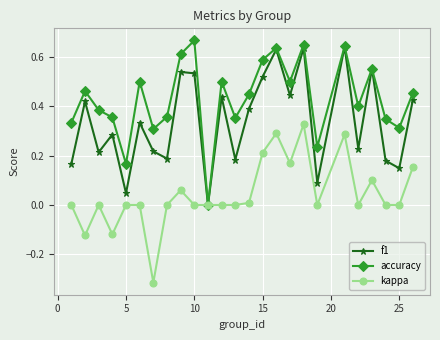

How many categories are shown in the chart?

25